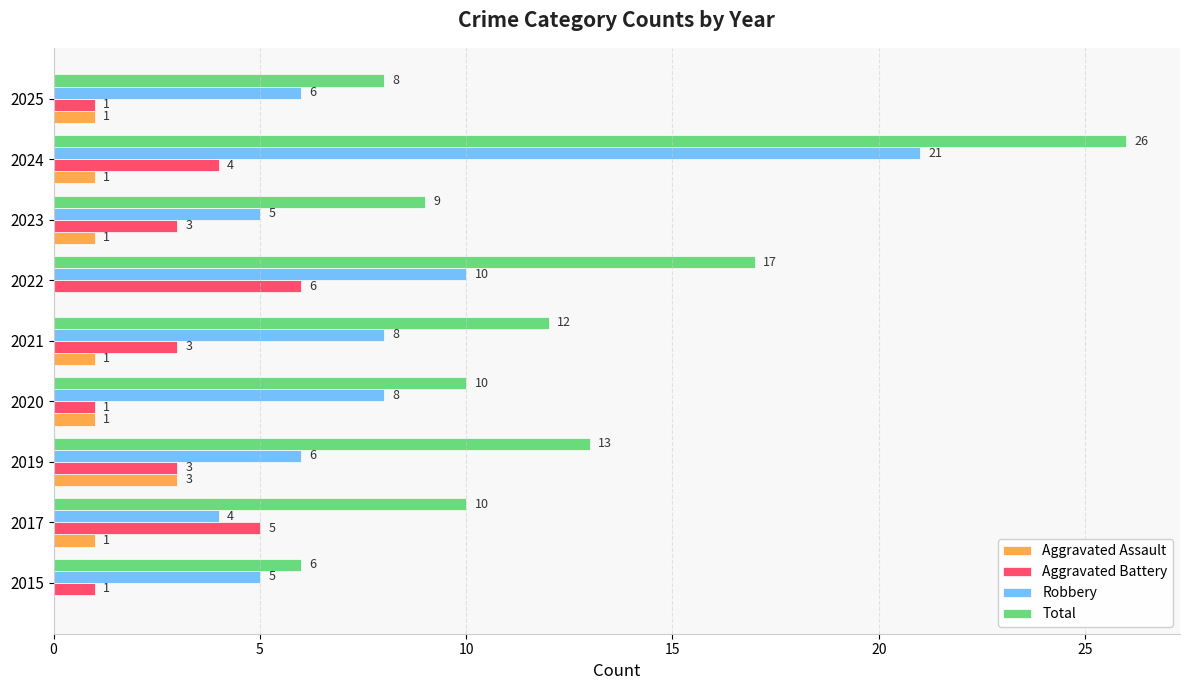

Is the value of Total at 2021 greater than the value of Robbery at 2017?

Yes